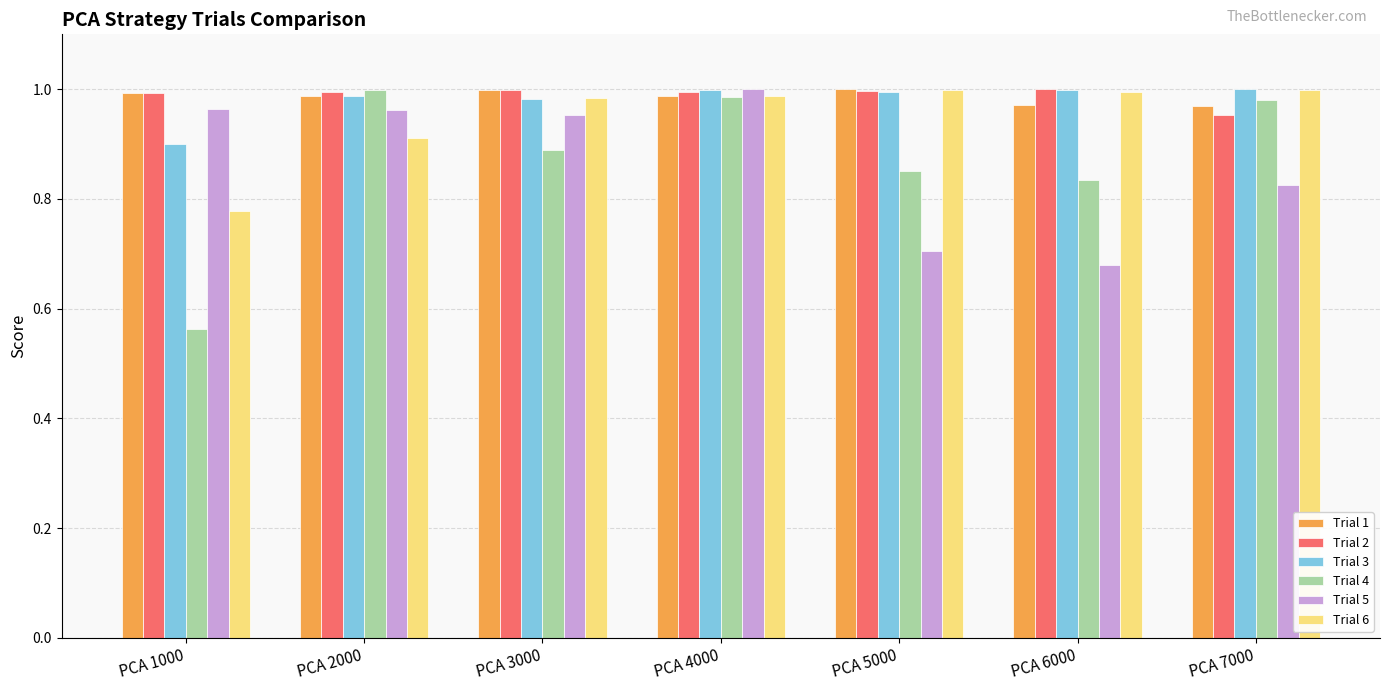

The value of Trial 6 at PCA 5000 is 1.0. True or false?

True